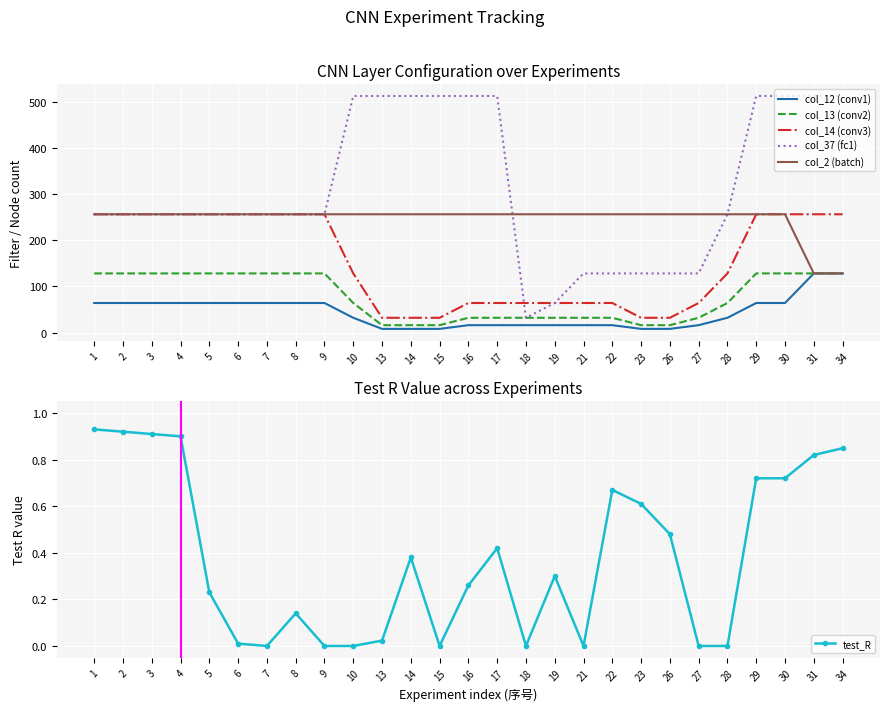

Read the col_2 (batch) value at 16.

256